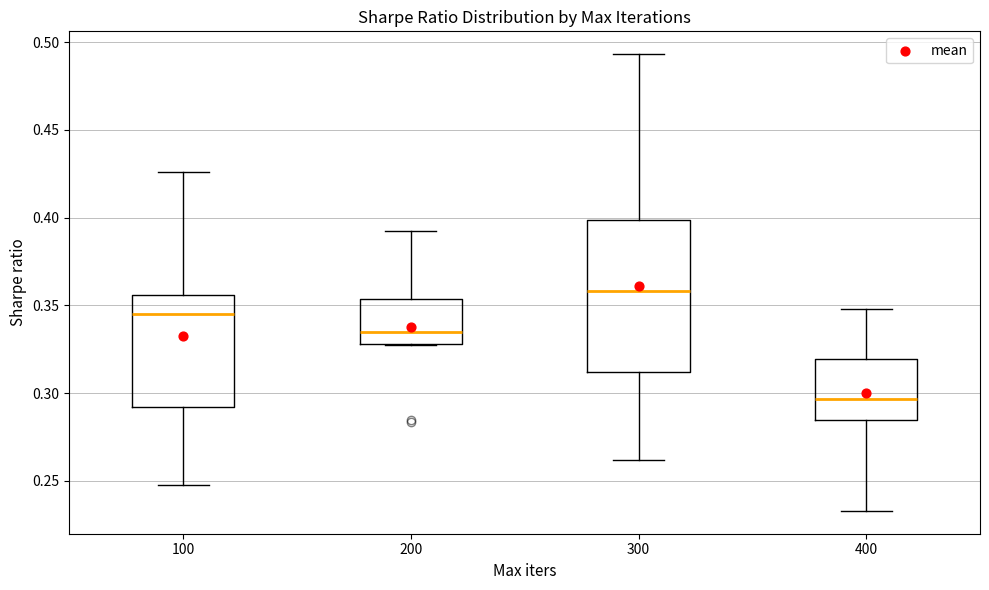

Reading left to right, transcribe this box plot: for each box, give where its median line is, the range the box spans, and where its two whiskers end, as read against the y-axis. The values are not printed on the chart, so give them approximately, as read against the axis.

100: median 0.345, box 0.290 to 0.355, whiskers 0.250 to 0.425
200: median 0.335, box 0.330 to 0.355, whiskers 0.325 to 0.395
300: median 0.360, box 0.310 to 0.400, whiskers 0.260 to 0.495
400: median 0.295, box 0.285 to 0.320, whiskers 0.235 to 0.350